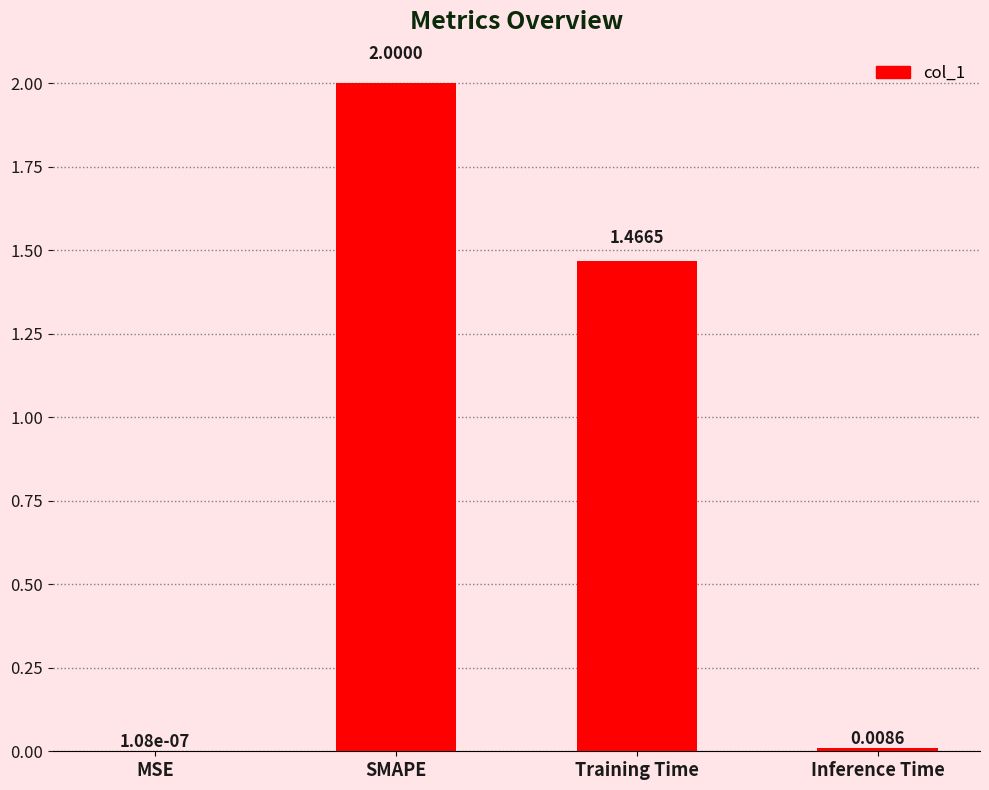

Between SMAPE and Inference Time, which is larger?

SMAPE